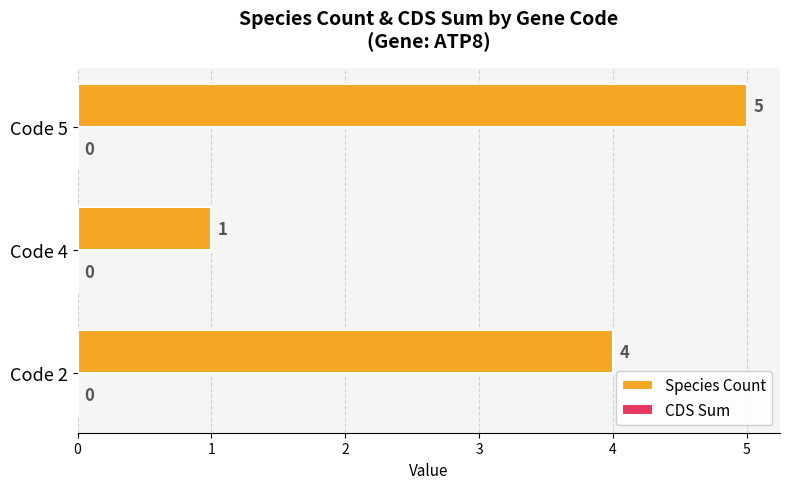

How many values are below 4?

1